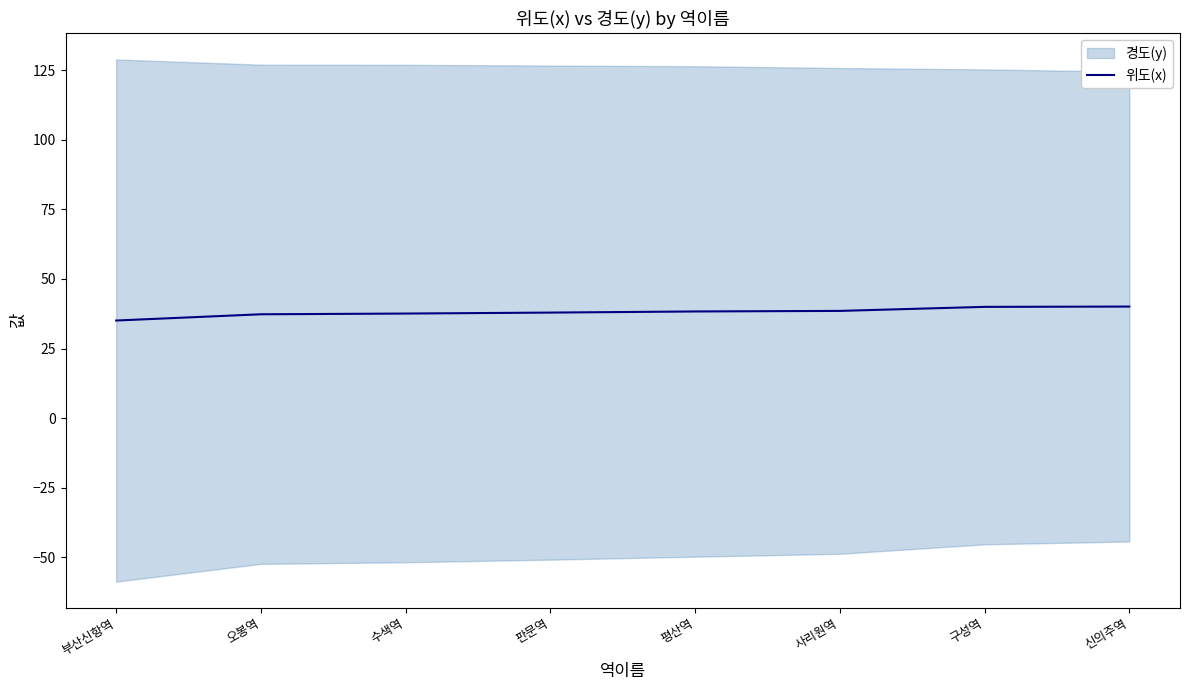

Which has a higher value, 오봉역 or 평산역?

평산역